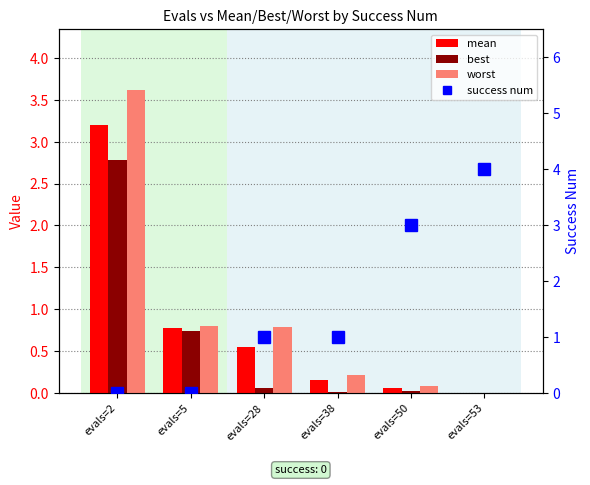

True or false: mean has a value of 0.3 at evals=28.

False